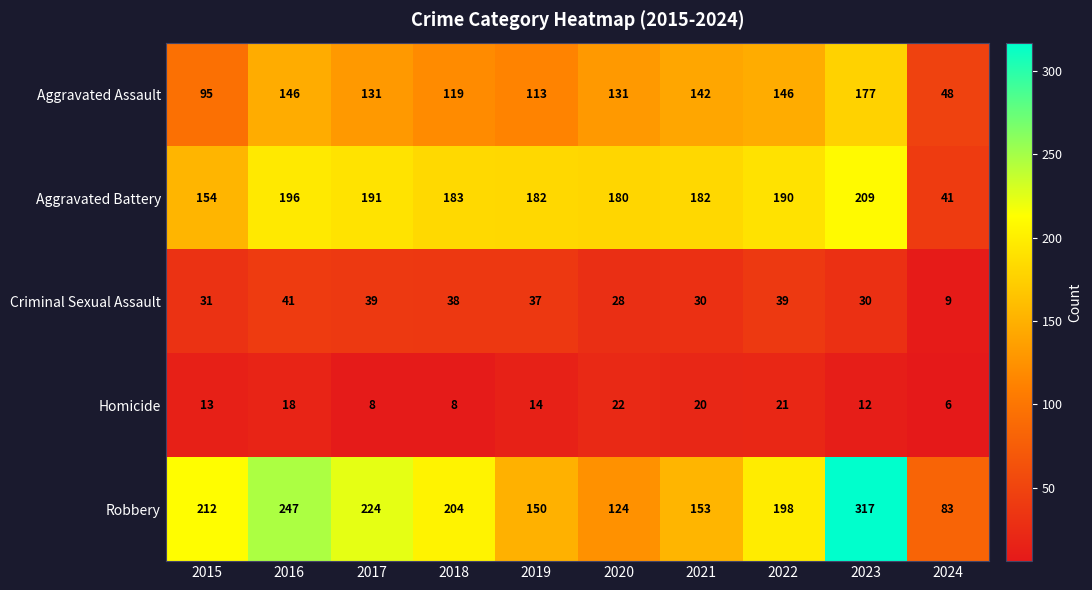

At which category is the sum across all series the highest?

2023